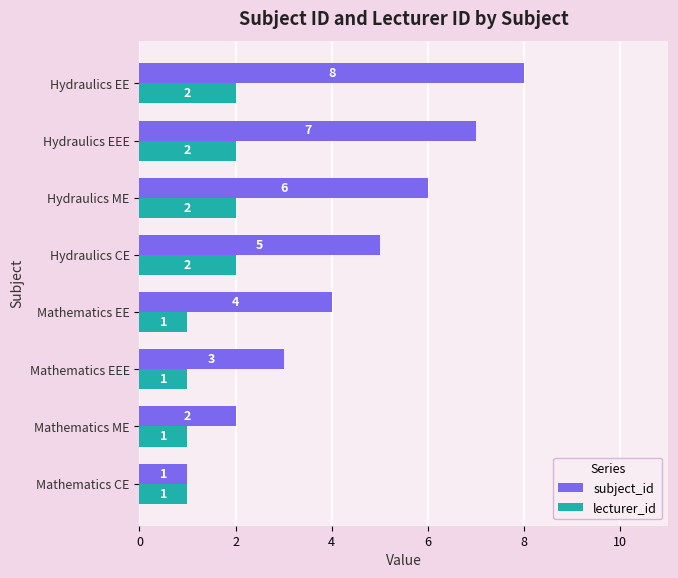

Rank the series by their maximum value, from highest to lowest.

subject_id, lecturer_id